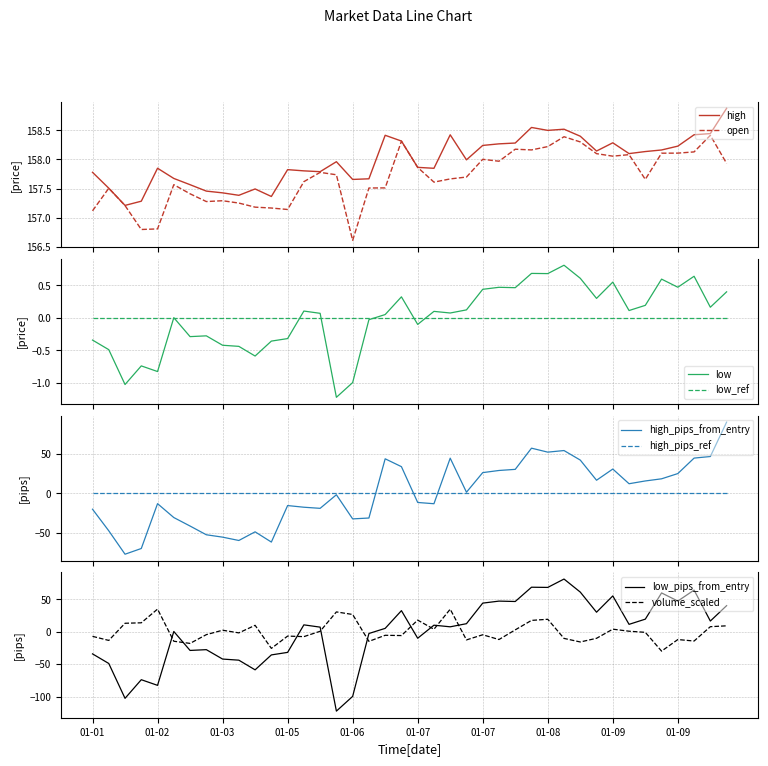

Between 38 and 35, which is larger?

38